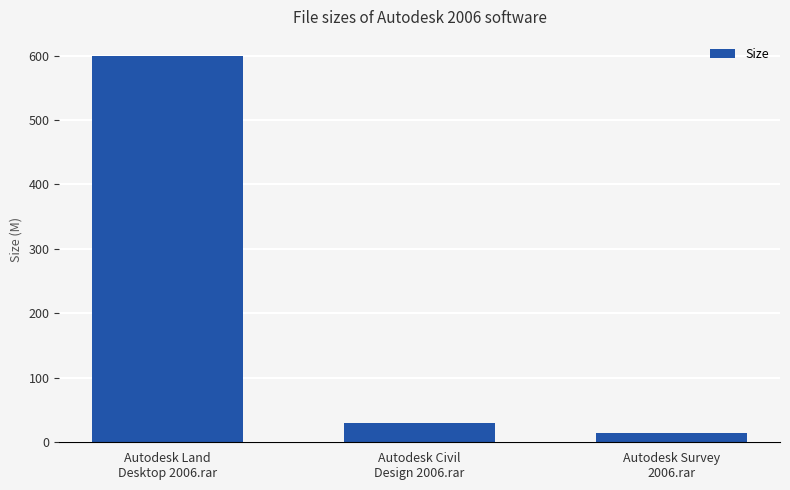

Are the bars grouped side by side (vs. stacked)?

No